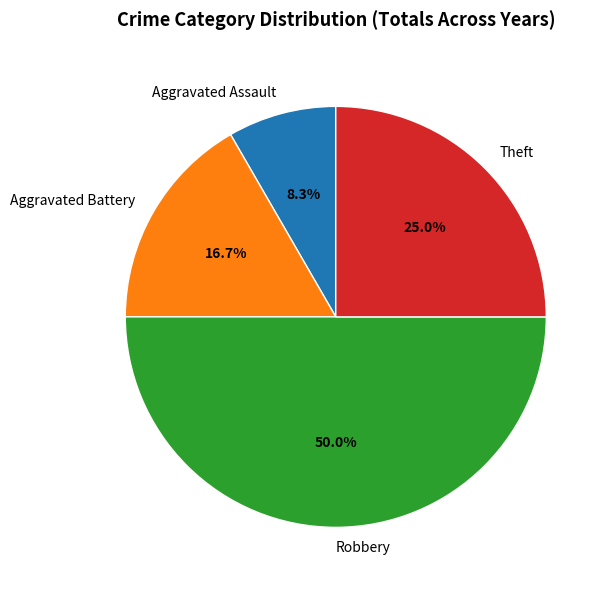

How many segments does this pie chart have?

4